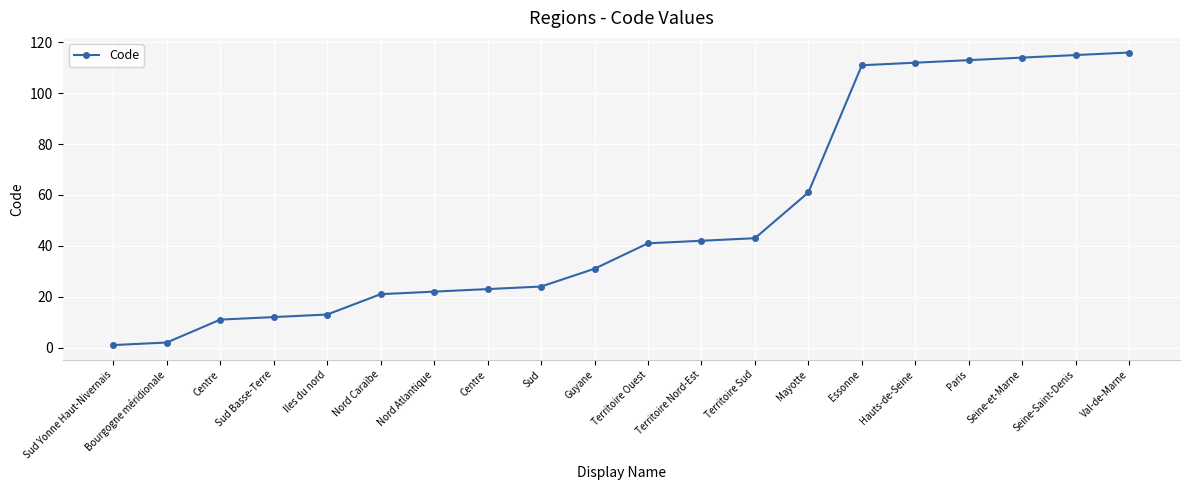

How many data points are less than 41?

10